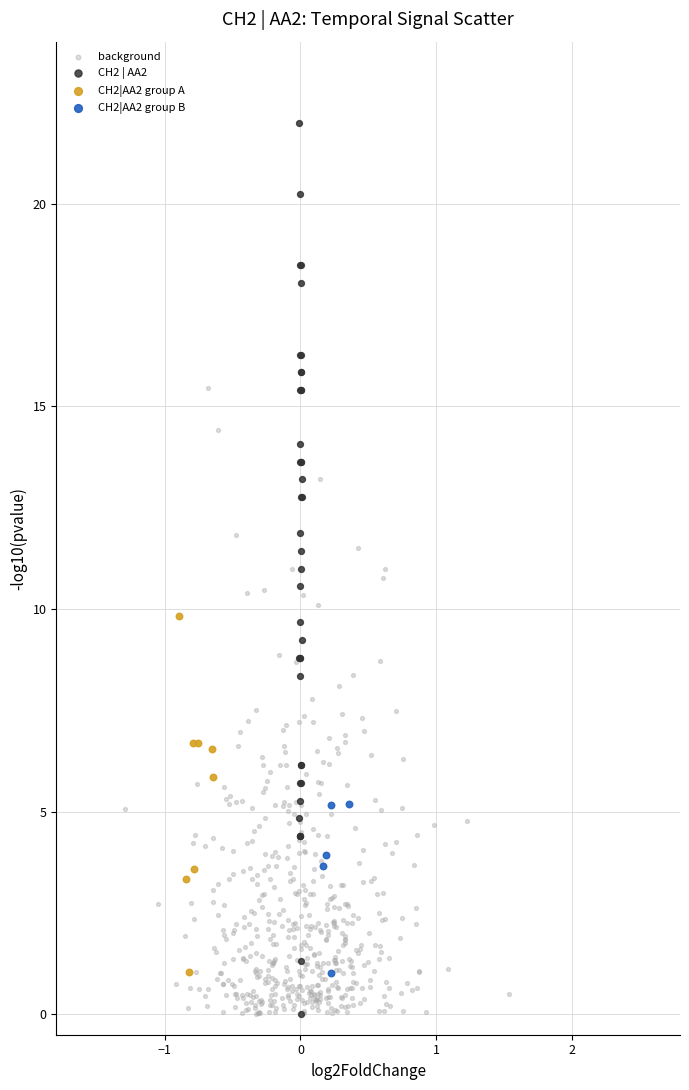

Which series reaches the maximum Y coordinate?

CH2 | AA2